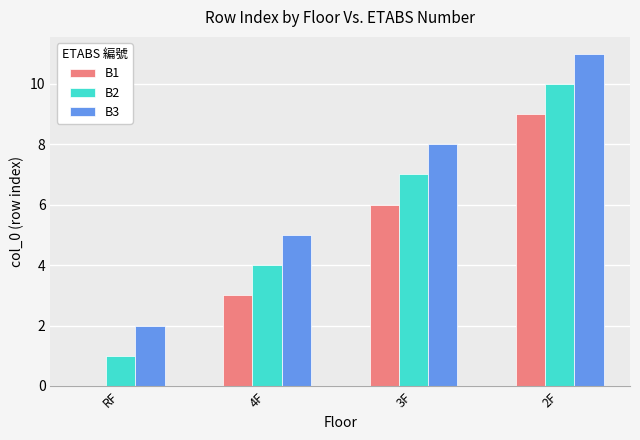

Are the bars horizontal?

No